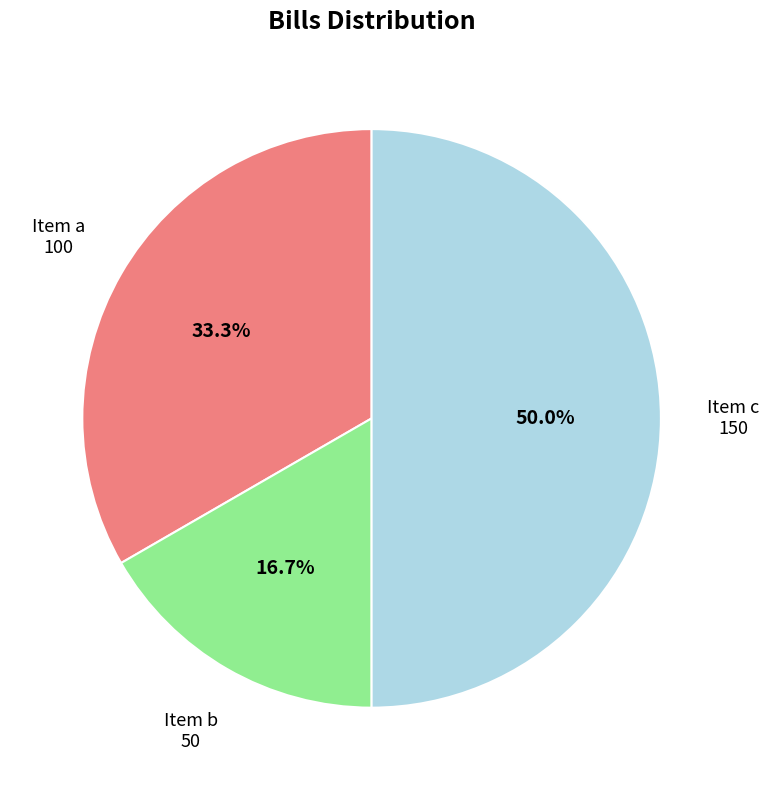

Is it true that Item a is 44% of the pie?

False